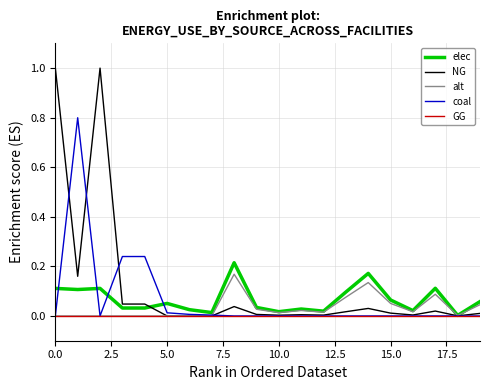

Which series has the largest range (max minus min)?

NG